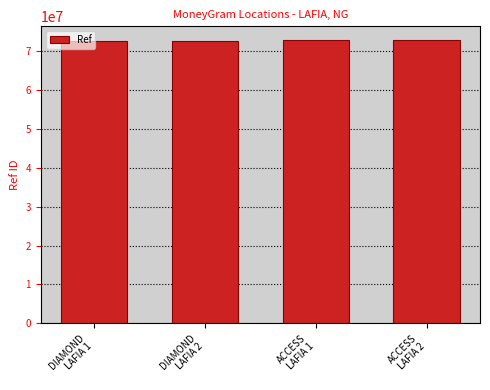

The chart shows a value of 33259163 at DIAMOND
LAFIA 1. True or false?

False